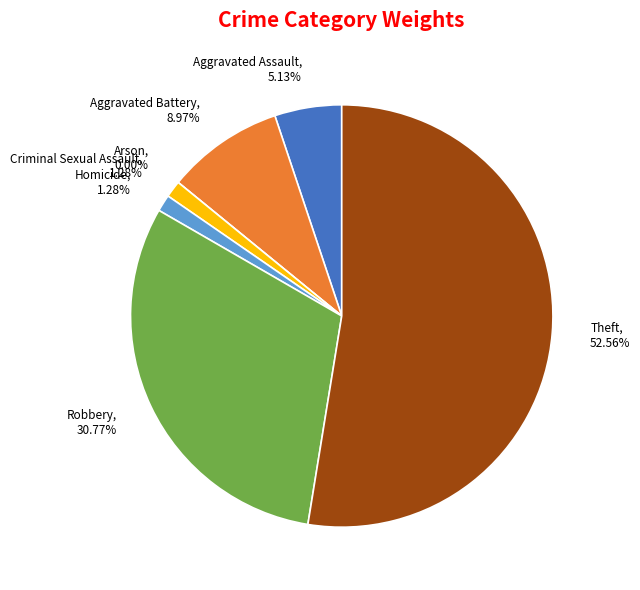

To the nearest percent, what percentage of the pie is Homicide?

1%